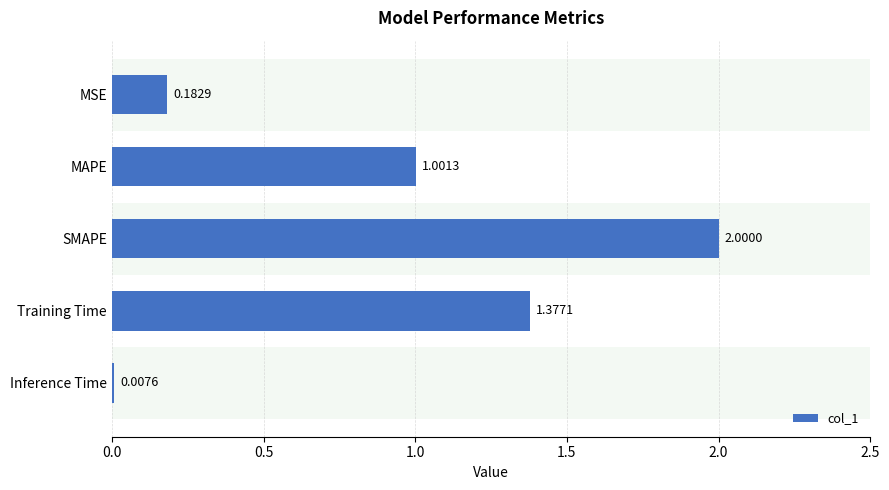

What is the sum of all values?

4.6